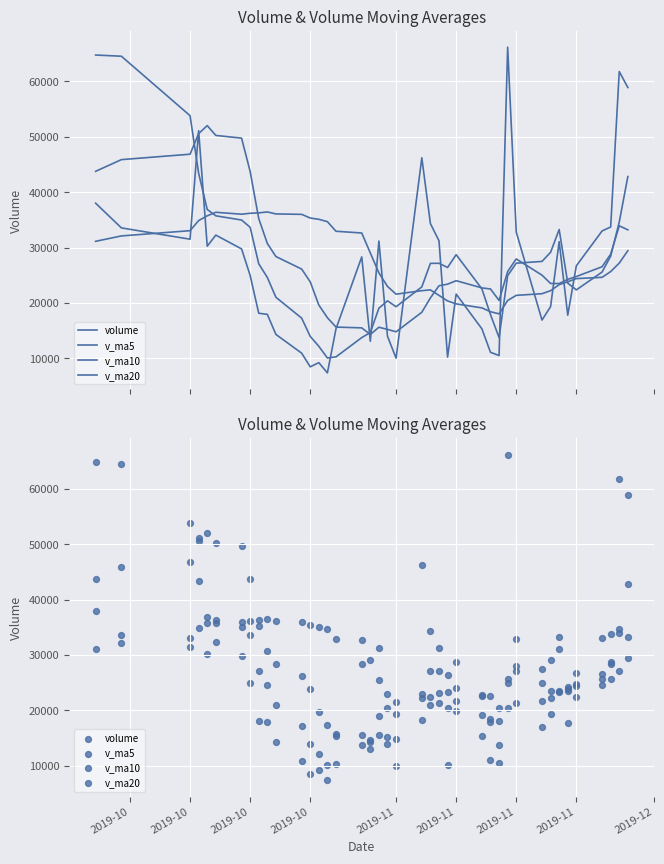

What are all the series names shown in the legend?

volume, v_ma5, v_ma10, v_ma20